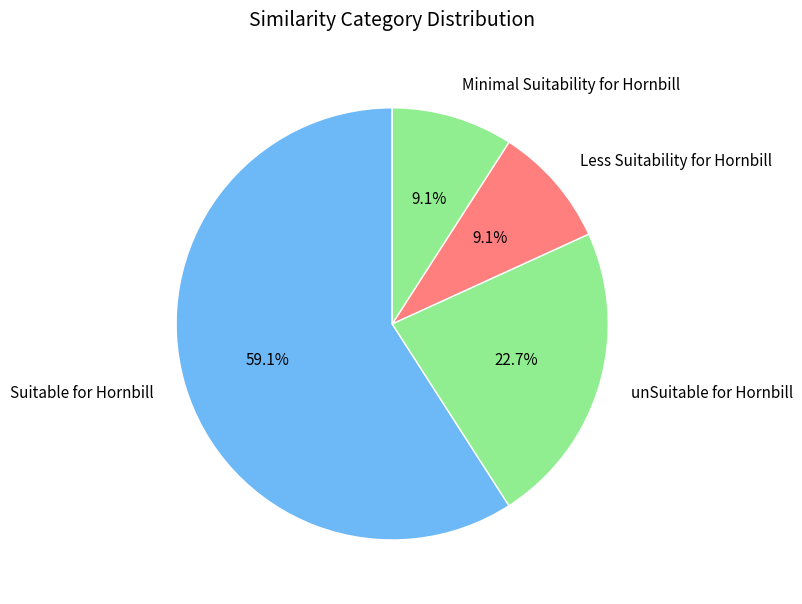

To the nearest percent, what is the average slice percentage?

25%